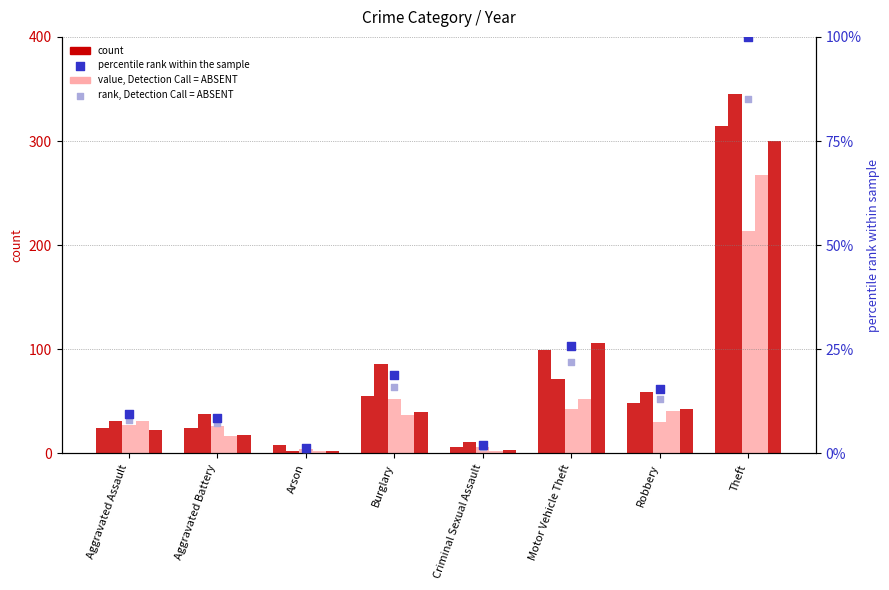

Which series contains the highest Y value?

percentile rank within the sample